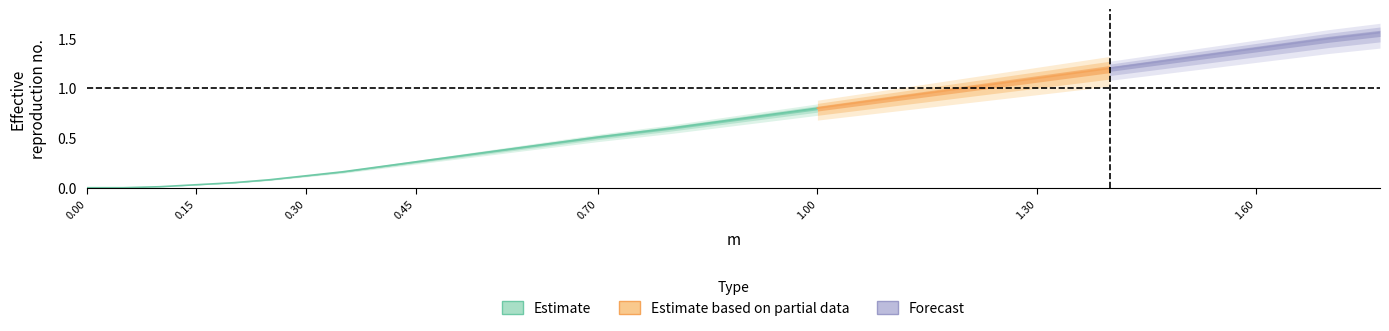

Count the number of categories in the chart.

24